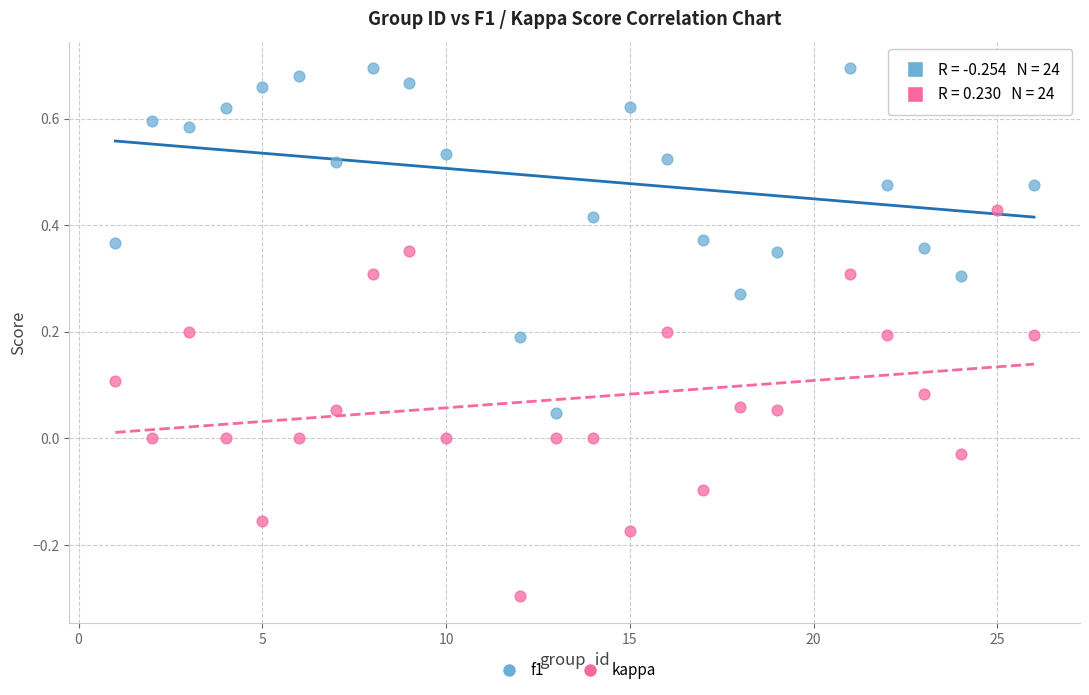

Which series reaches the minimum Y coordinate?

kappa